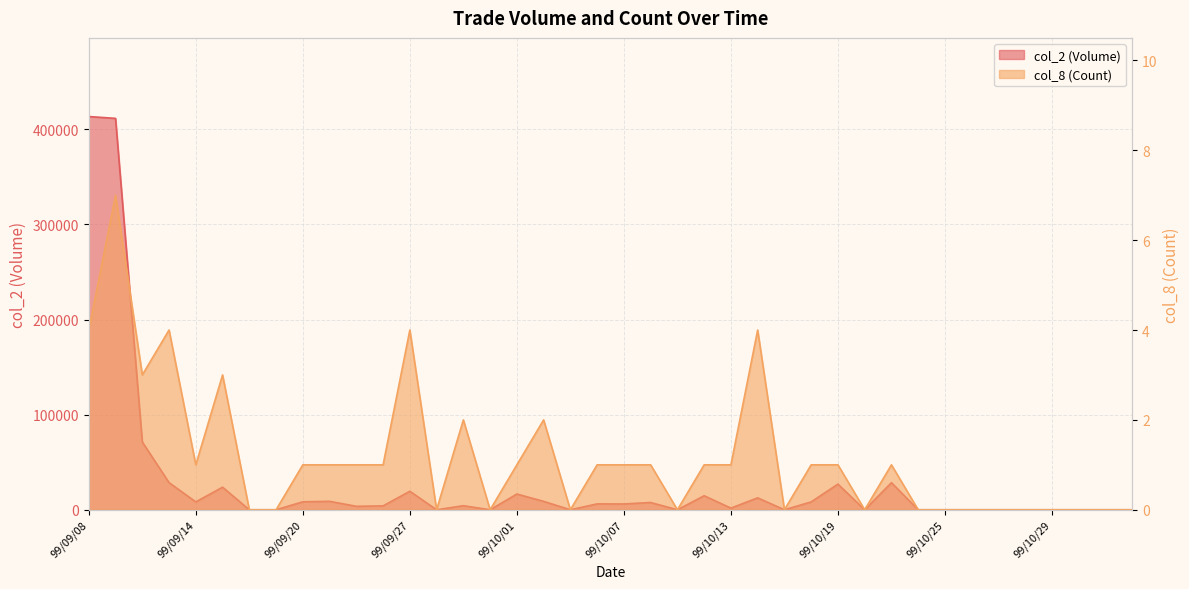

What is the label of the 18th point from the right?

99/10/11